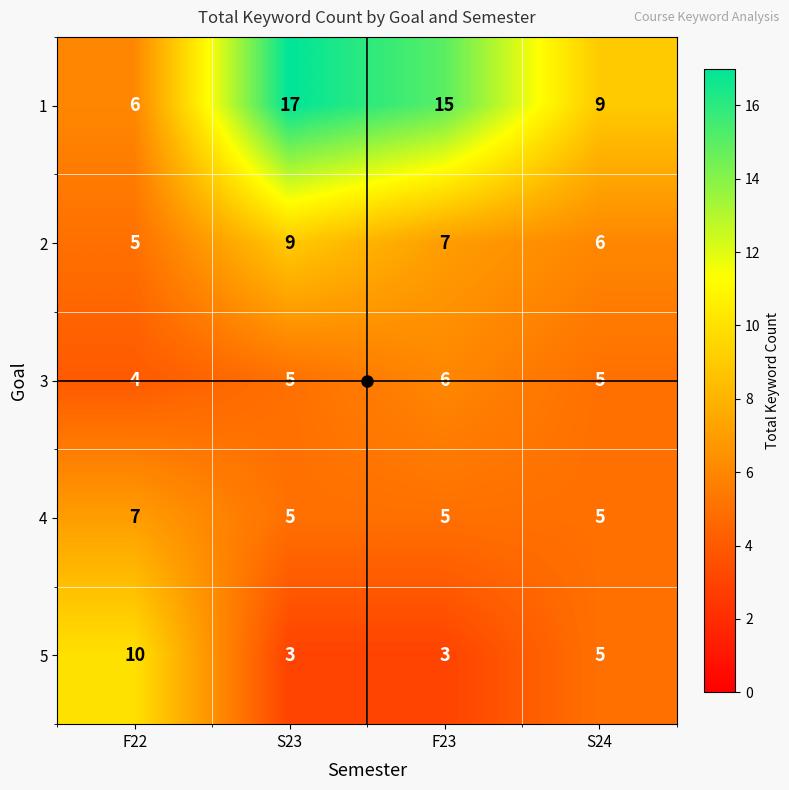

Which series changed the most between F22 and S24?

5